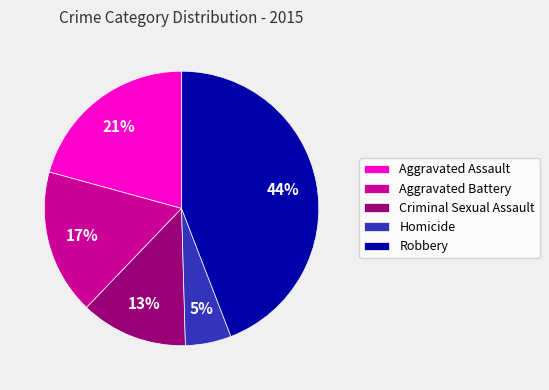

Rank the categories by value from highest to lowest.

Robbery, Aggravated Assault, Aggravated Battery, Criminal Sexual Assault, Homicide